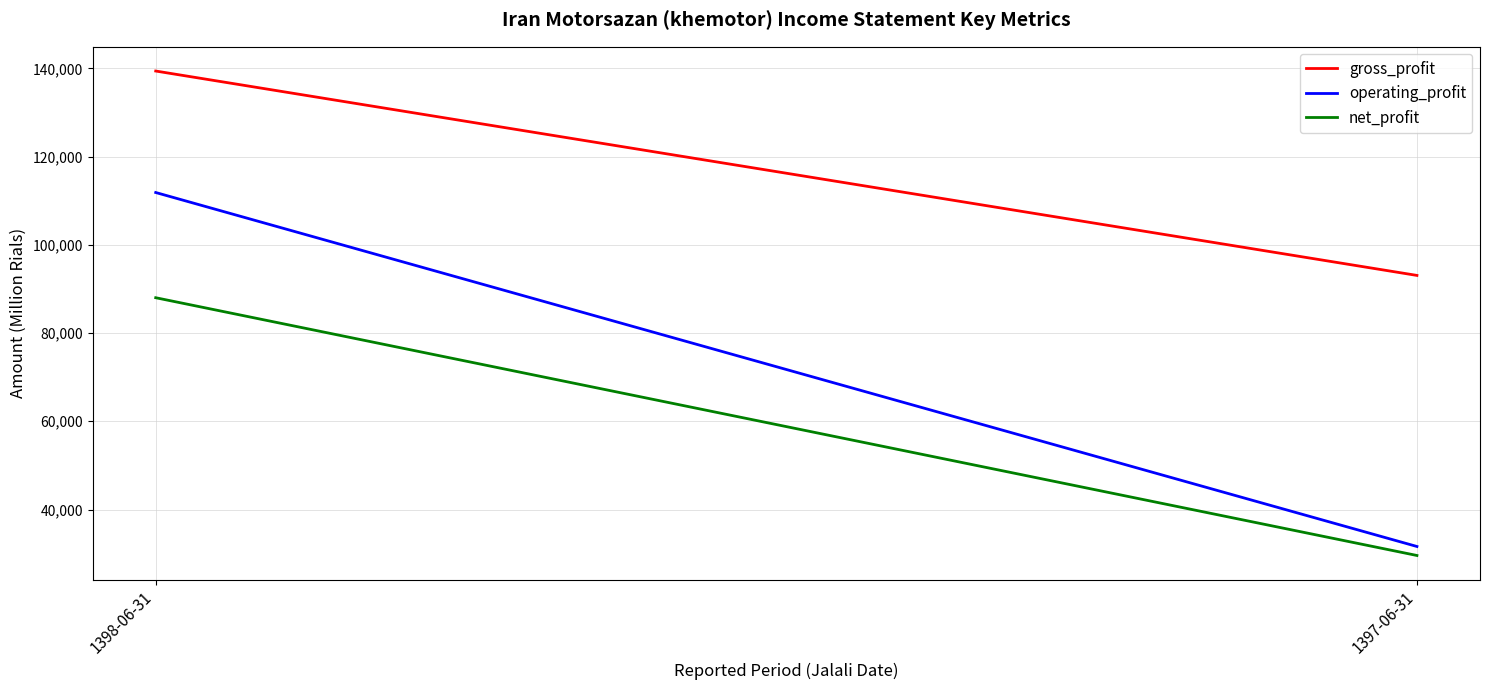

Which series has the widest spread of values?

operating_profit